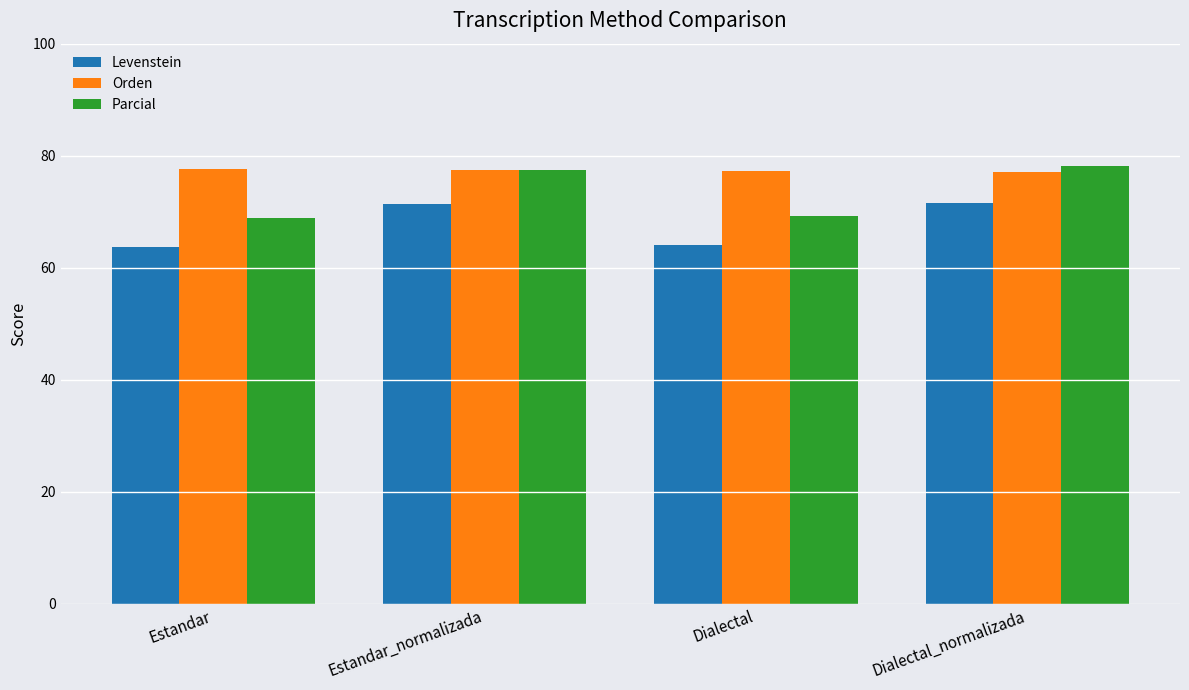

What are all the series names shown in the legend?

Levenstein, Orden, Parcial